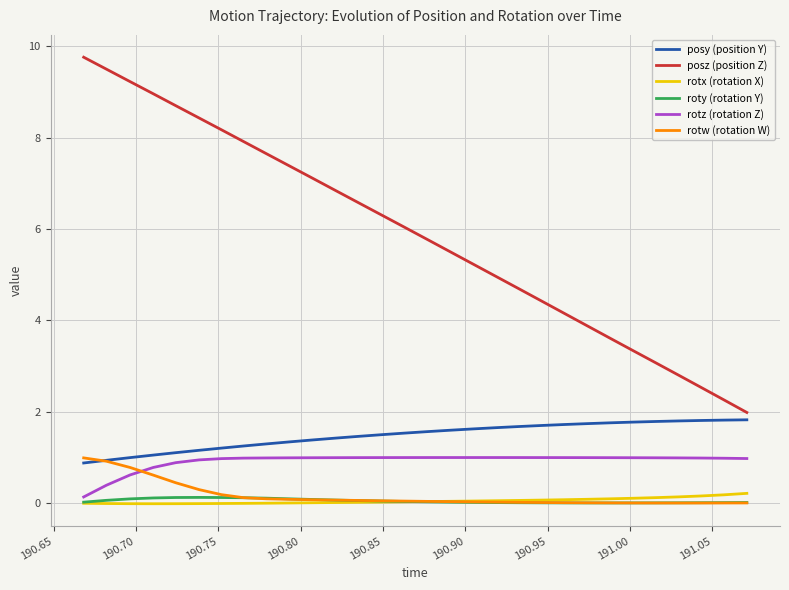

True or false: posz (position Z) and roty (rotation Y) intersect in this chart.

False